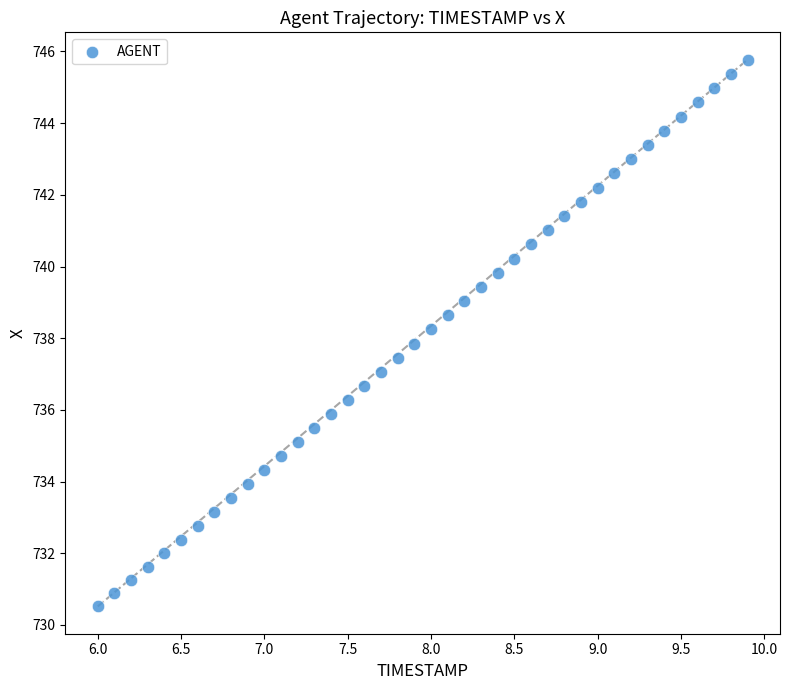

What is the range of Y values (max minus min)?

15.3